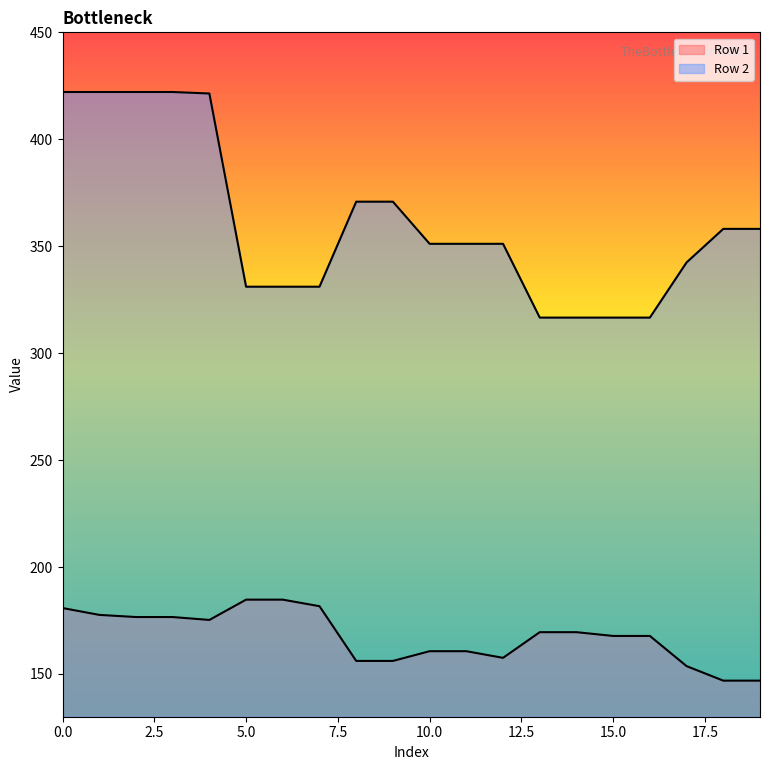

True or false: Row 2 and Row 1 intersect in this chart.

False